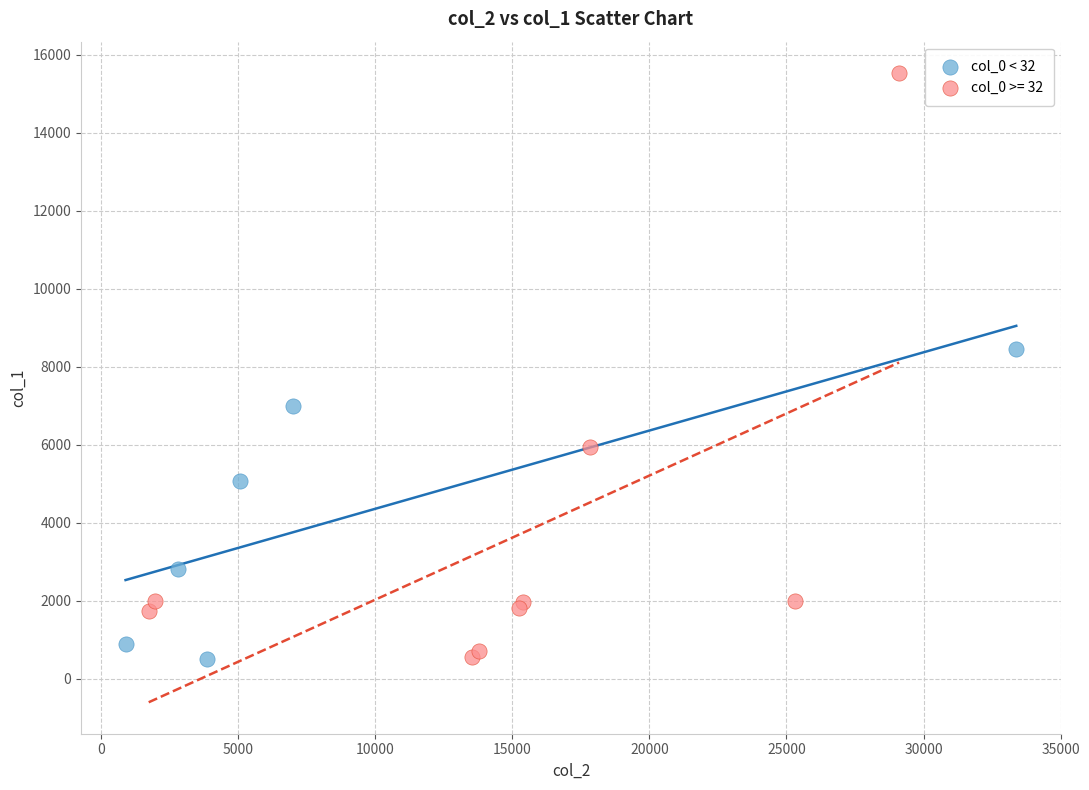

Which series reaches the maximum Y coordinate?

col_0 >= 32